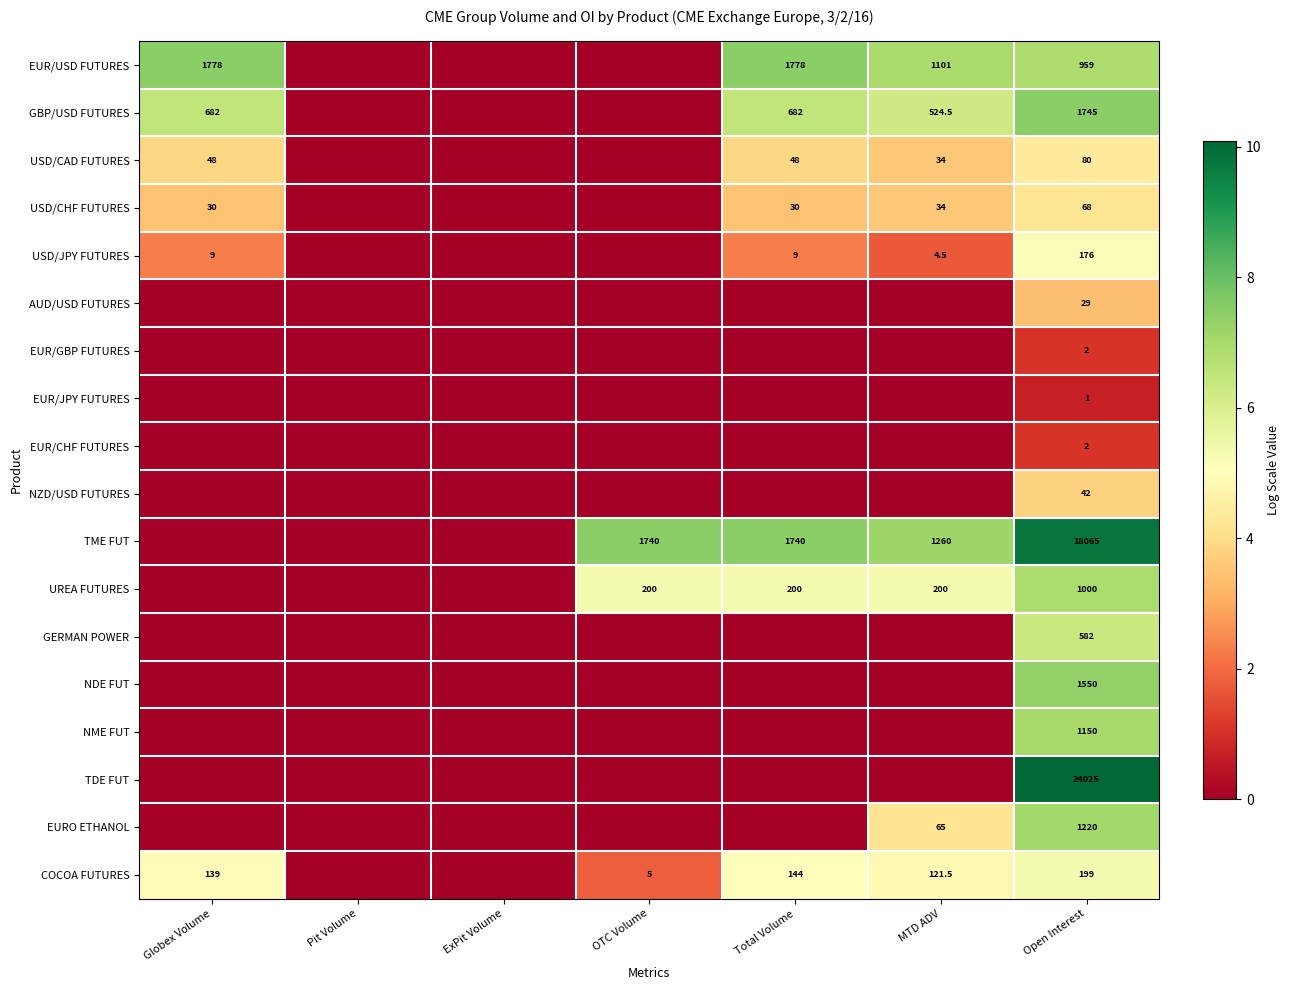

Is it true that USD/CHF FUTURES equals 68.0 at Open Interest?

True